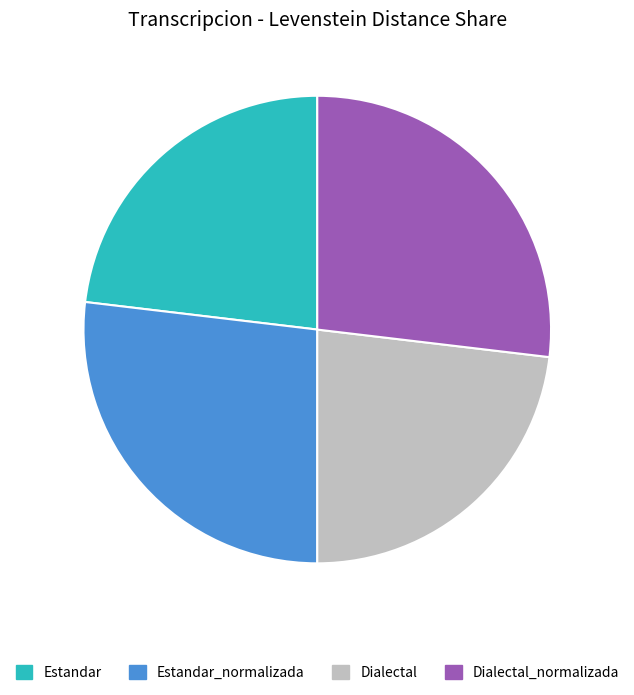

Approximately how many times larger is the value at Estandar_normalizada compared to Estandar?

1.2